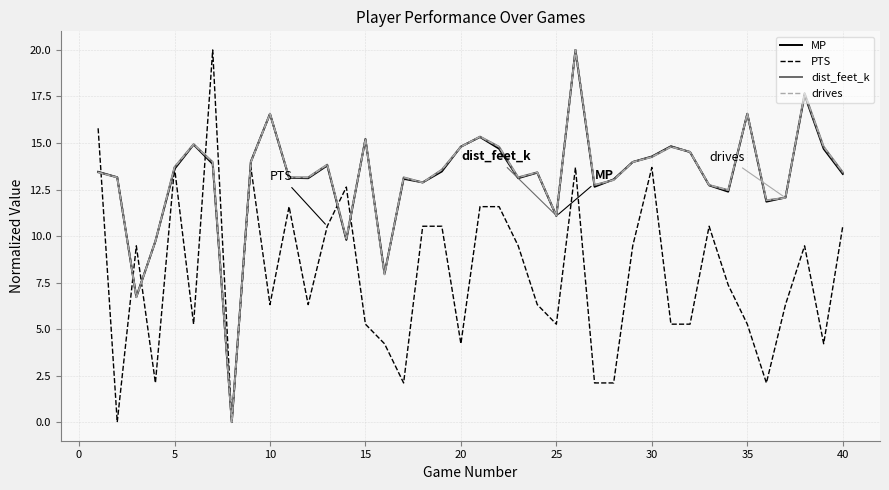

How many values in the PTS series exceed 7?

20